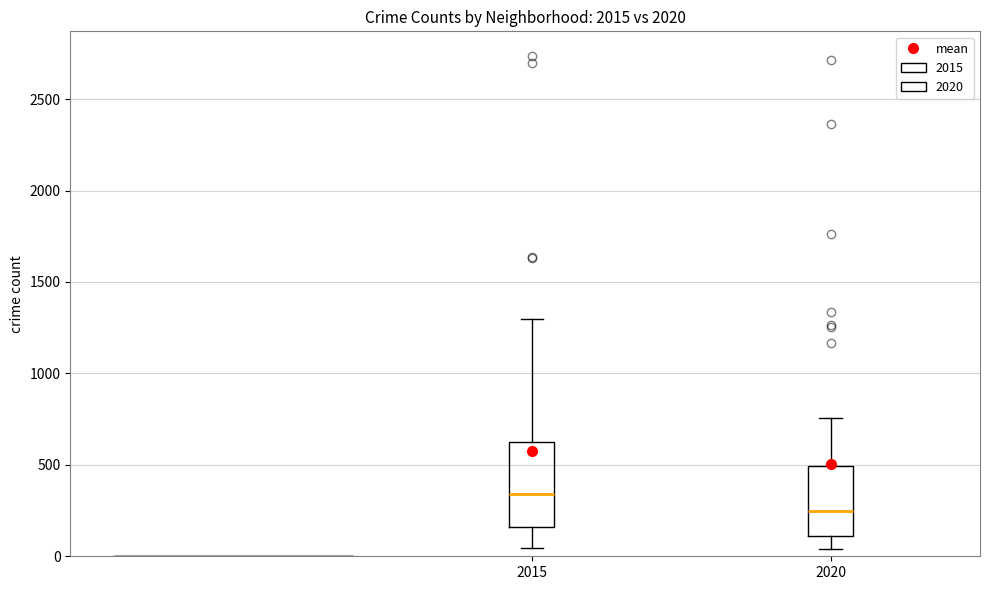

Where is the upper edge of the box at x = 2020 on the y-axis? The values are not printed on the chart, so give them approximately, as read against the axis.

500